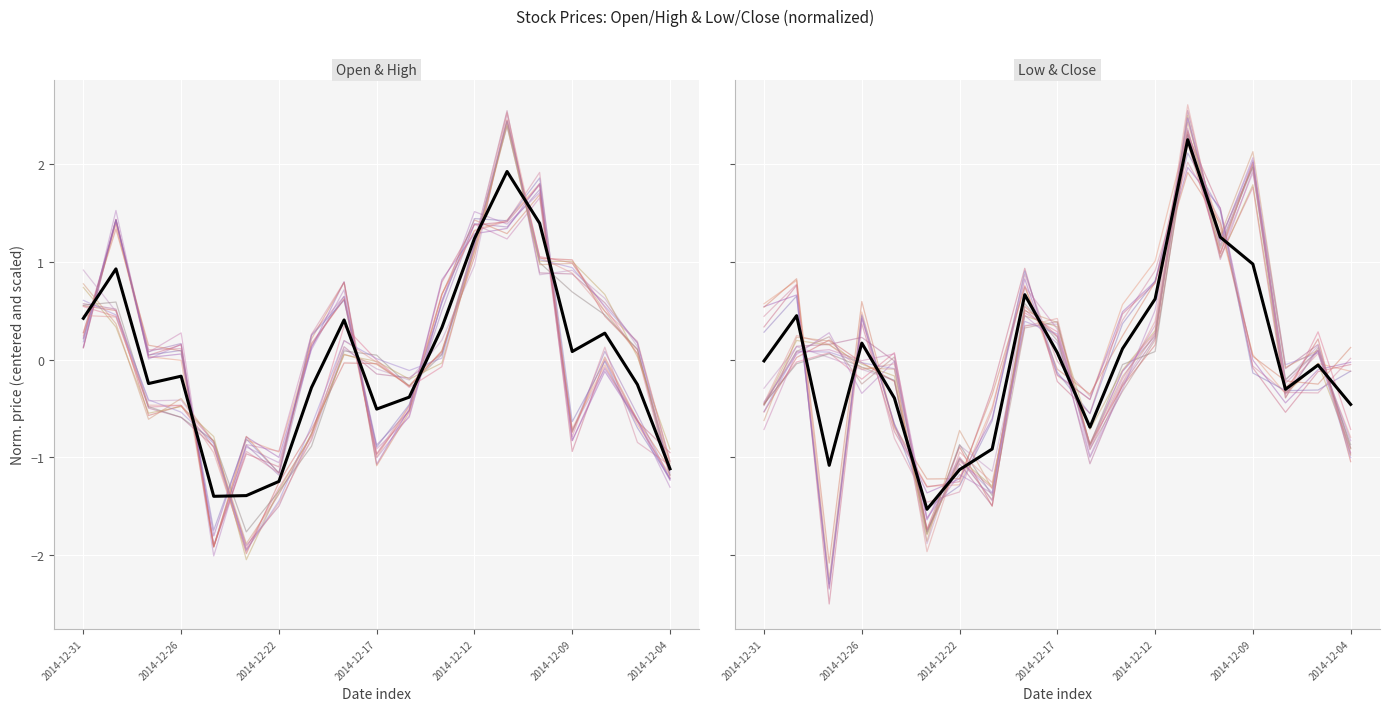

Rank the series at 2014-12-31 from highest to lowest value.

High trace 0, Low trace 0, Open trace 0, Mean, Adj Close trace 0, Close trace 0